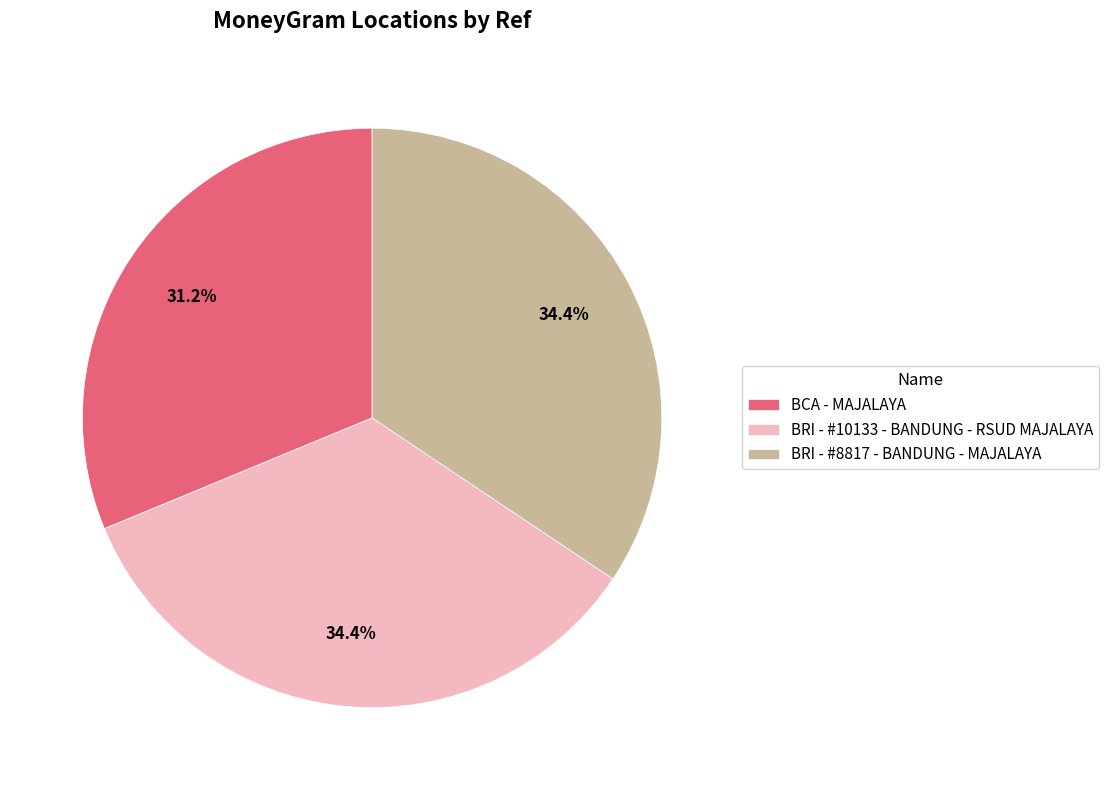

Which has a higher value, BRI - #8817 - BANDUNG - MAJALAYA or BCA - MAJALAYA?

BRI - #8817 - BANDUNG - MAJALAYA